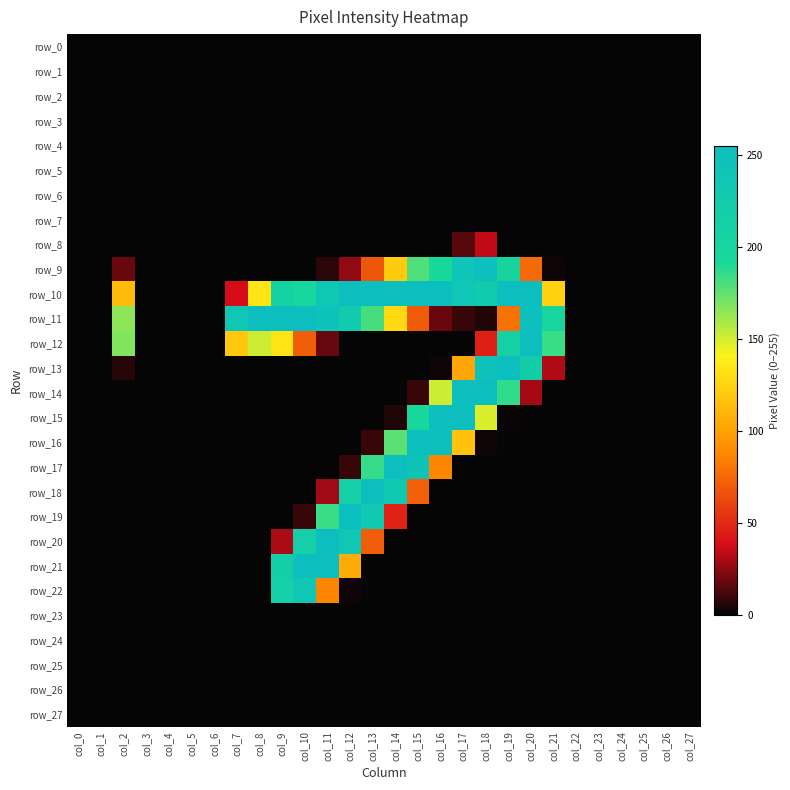

Which has a higher value, col_11 or col_5?

col_11